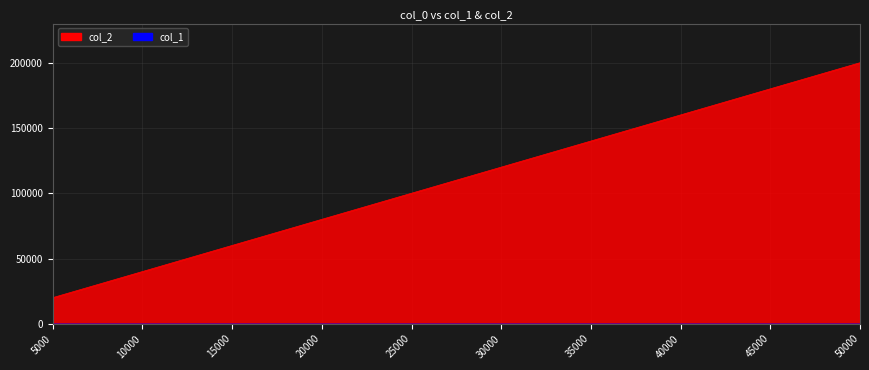

The value of col_2 at 5000 is 20004.0. True or false?

True